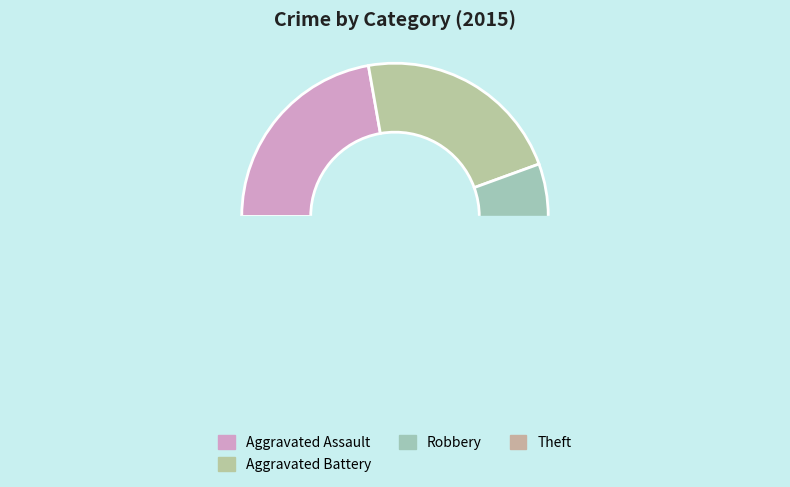

What is the total percentage of Robbery and Aggravated Assault?

33.3%